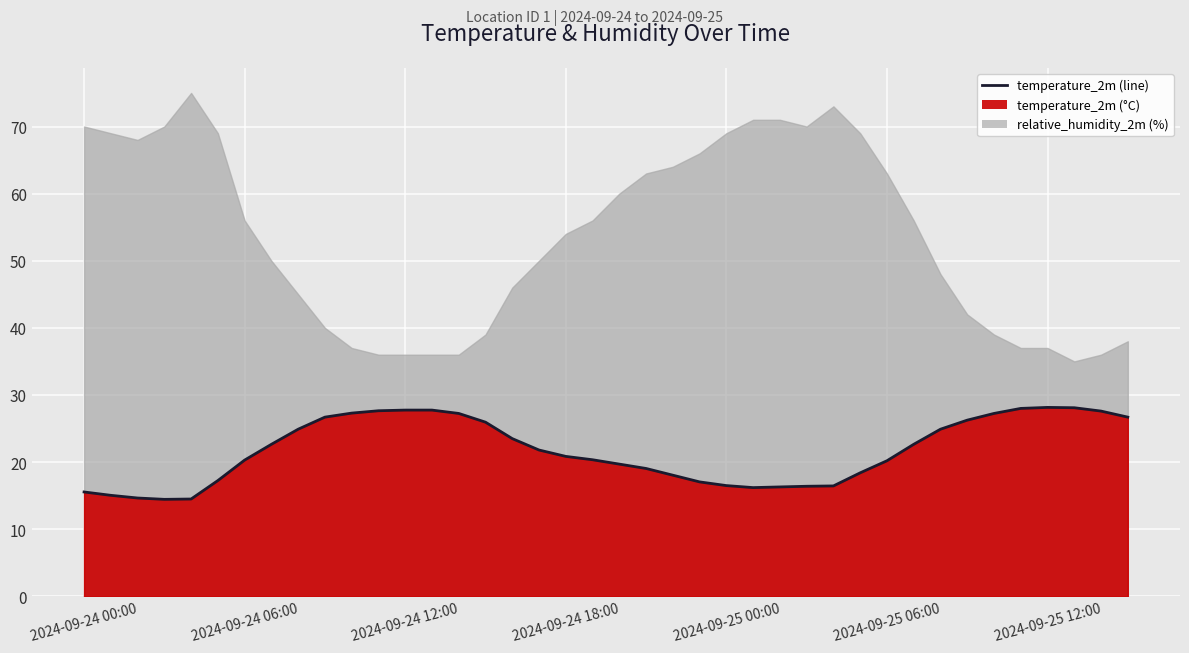

Approximately how many times larger is the value at 2024-09-24 08:00 compared to 2024-09-25 12:00?

0.9